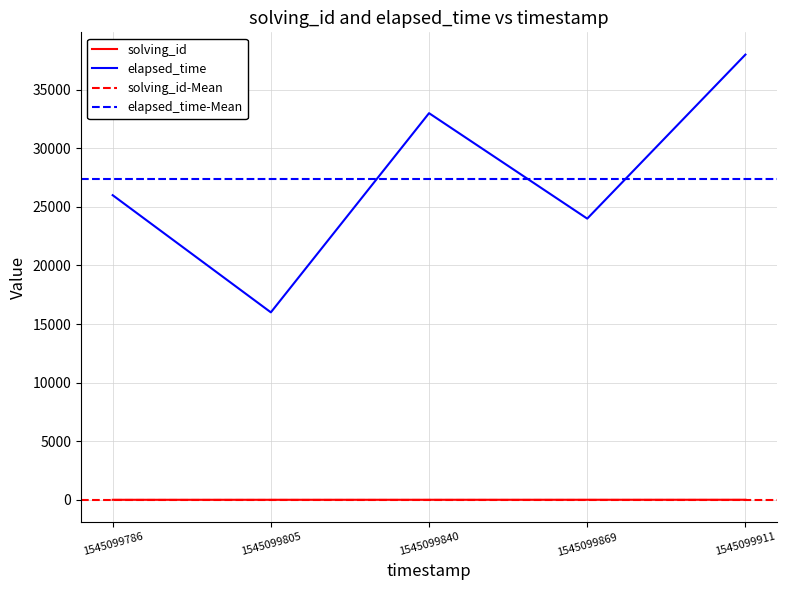

Is this an area chart (filled region under the line)?

No